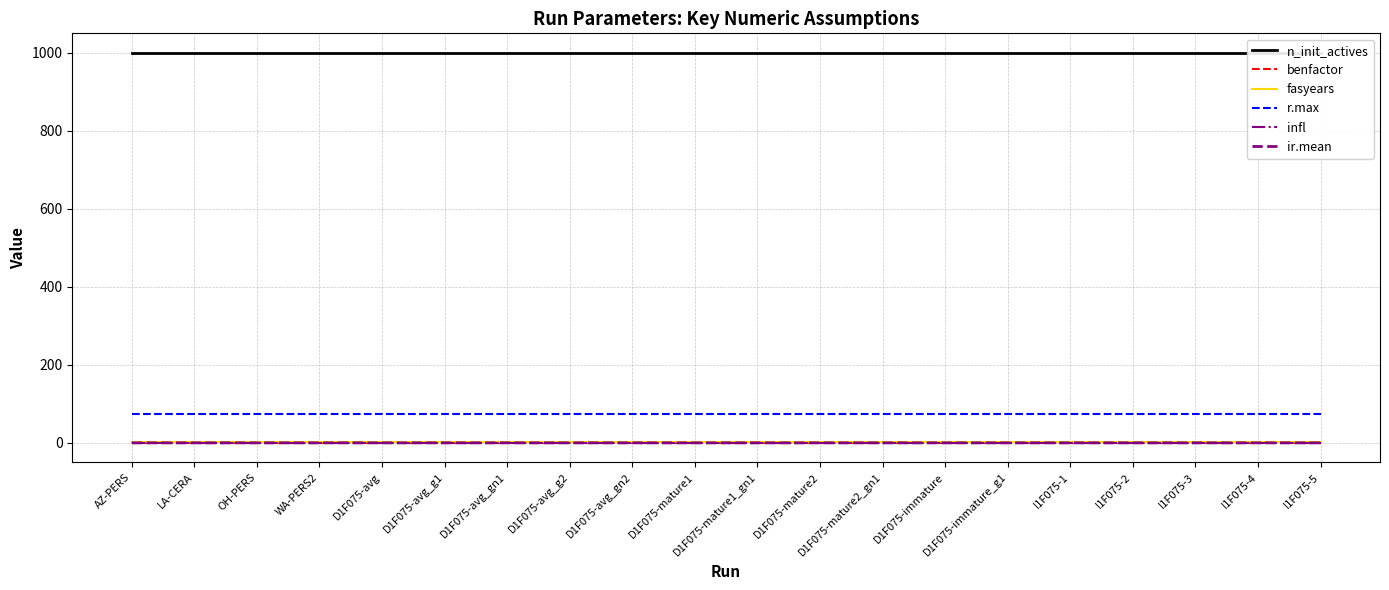

What is the approximate value of r.max at I1F075-5?

75.0